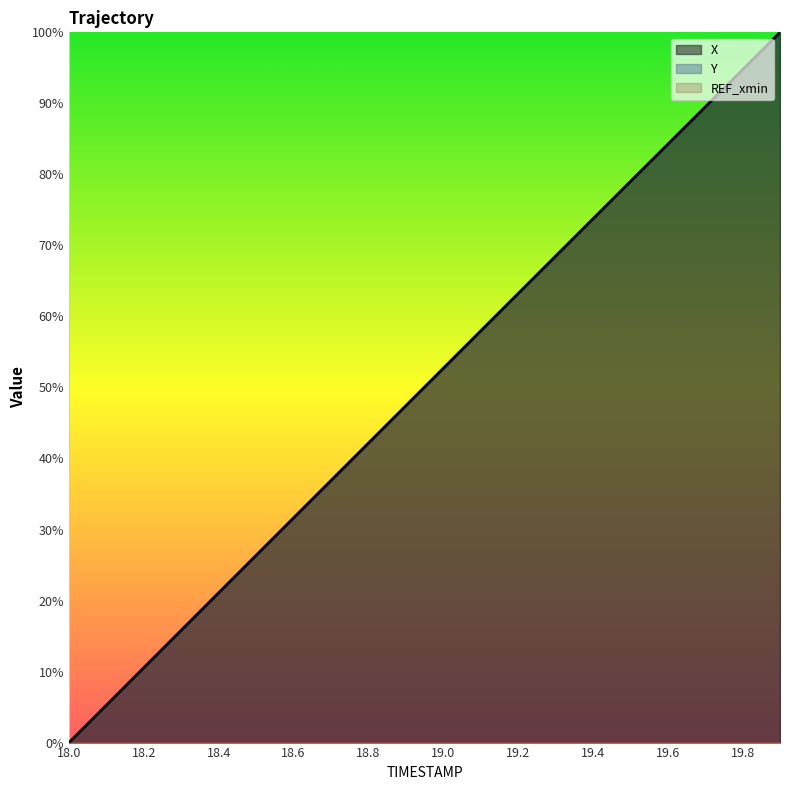

True or false: X has more than 1 points higher than both neighbors.

False